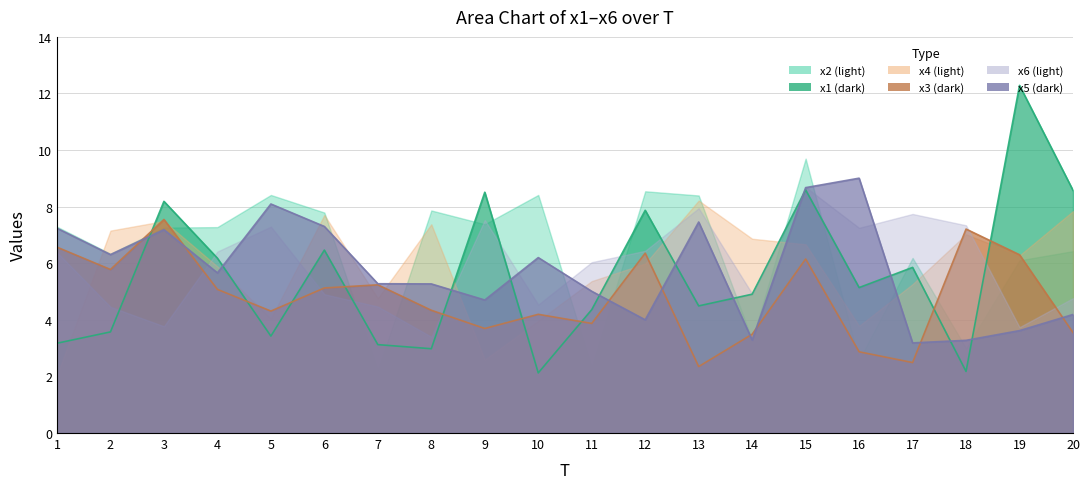

Where is the first local maximum for x5?

3